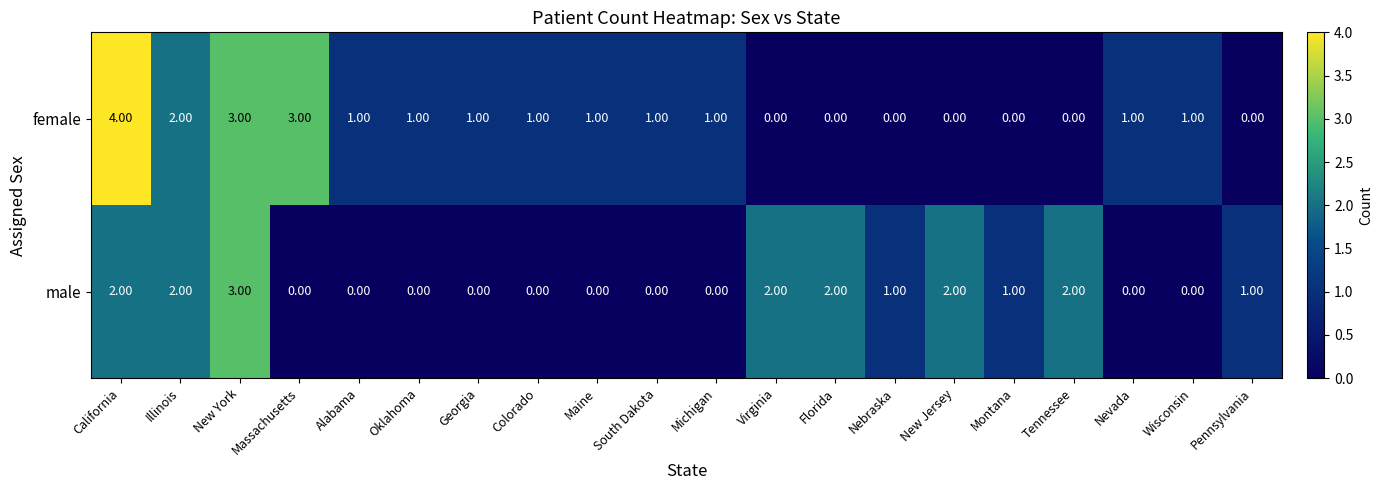

What is the sum of all male values?

18